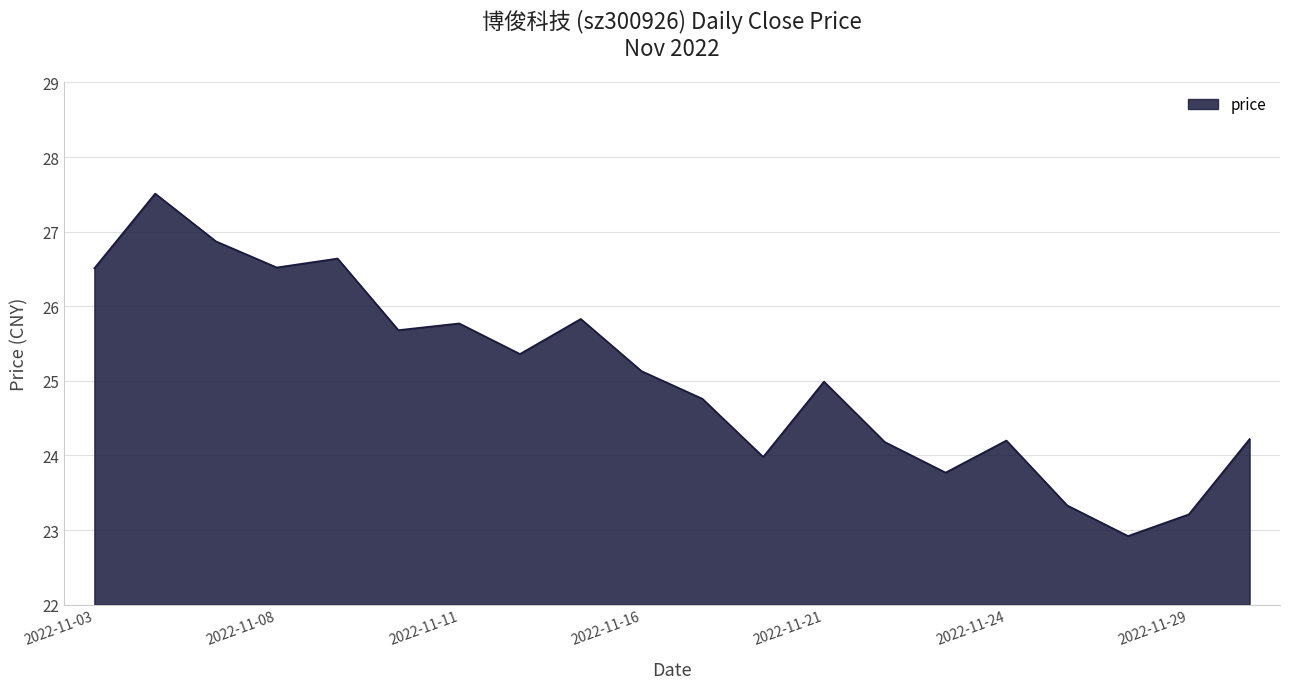

What is the difference between the maximum and minimum values?

4.6